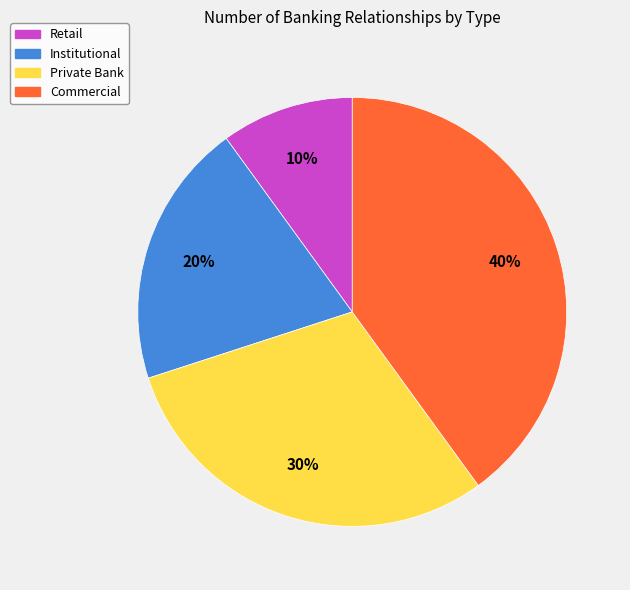

To the nearest percent, what percentage of the pie is Institutional?

20%